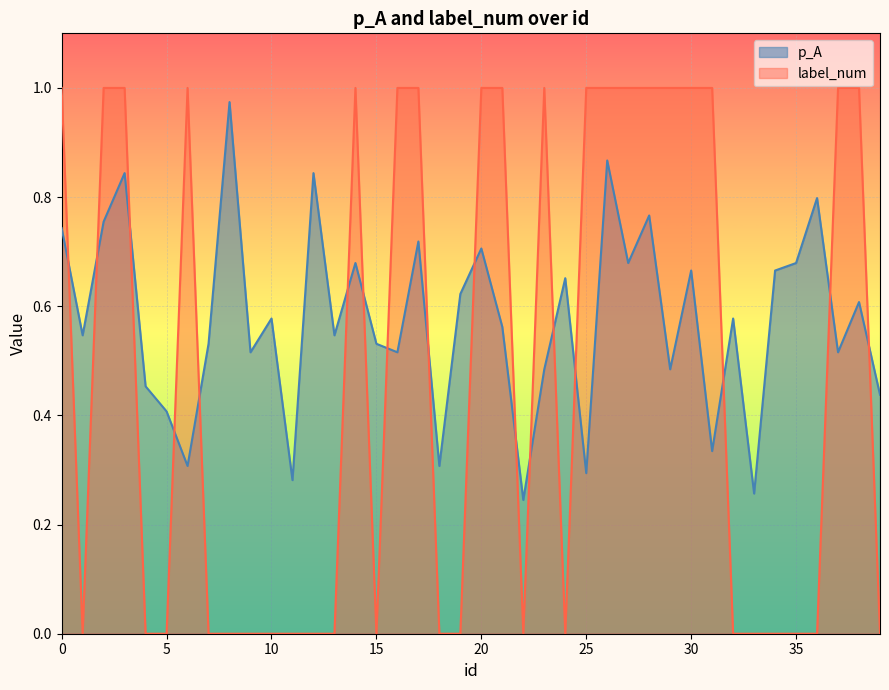

At which category does p_A reach its first local peak?

3